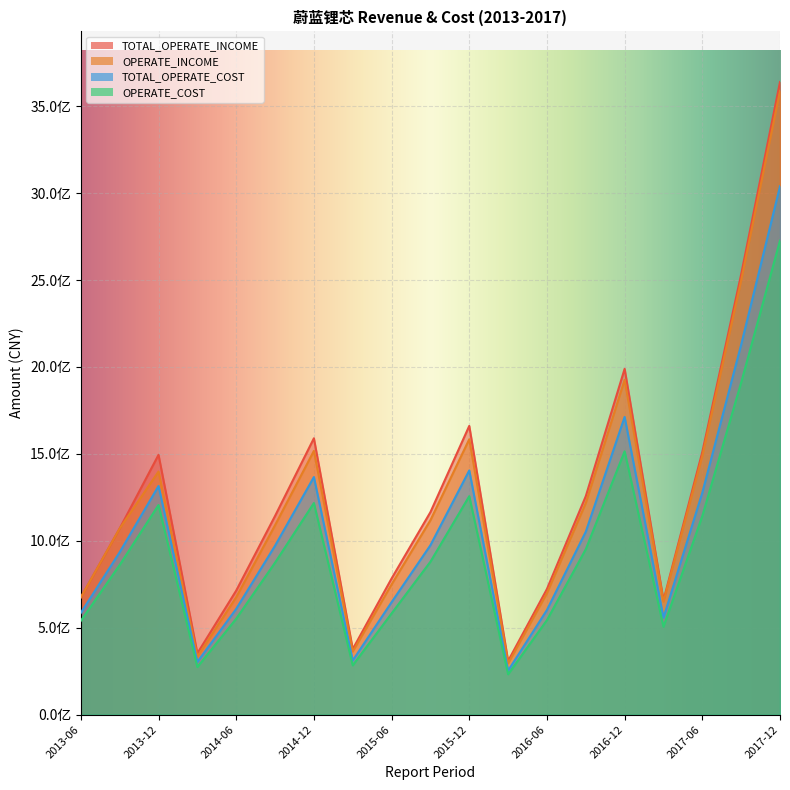

True or false: OPERATE_COST has more than 1 interior local peaks.

True